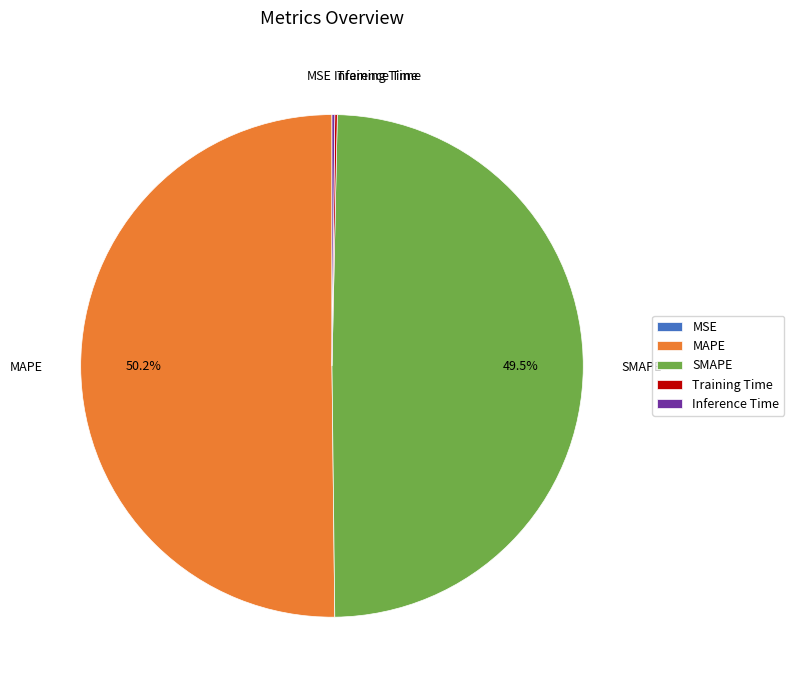

What percentage is NOT represented by SMAPE?

50.5%